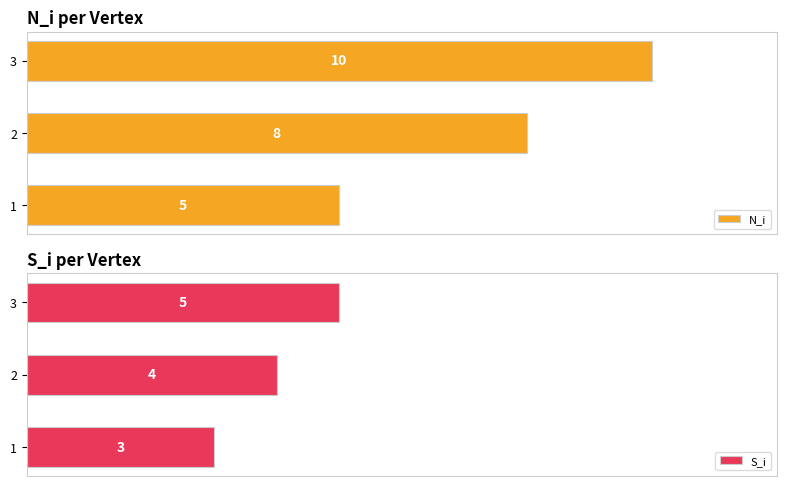

What is the maximum value shown in the chart?

10